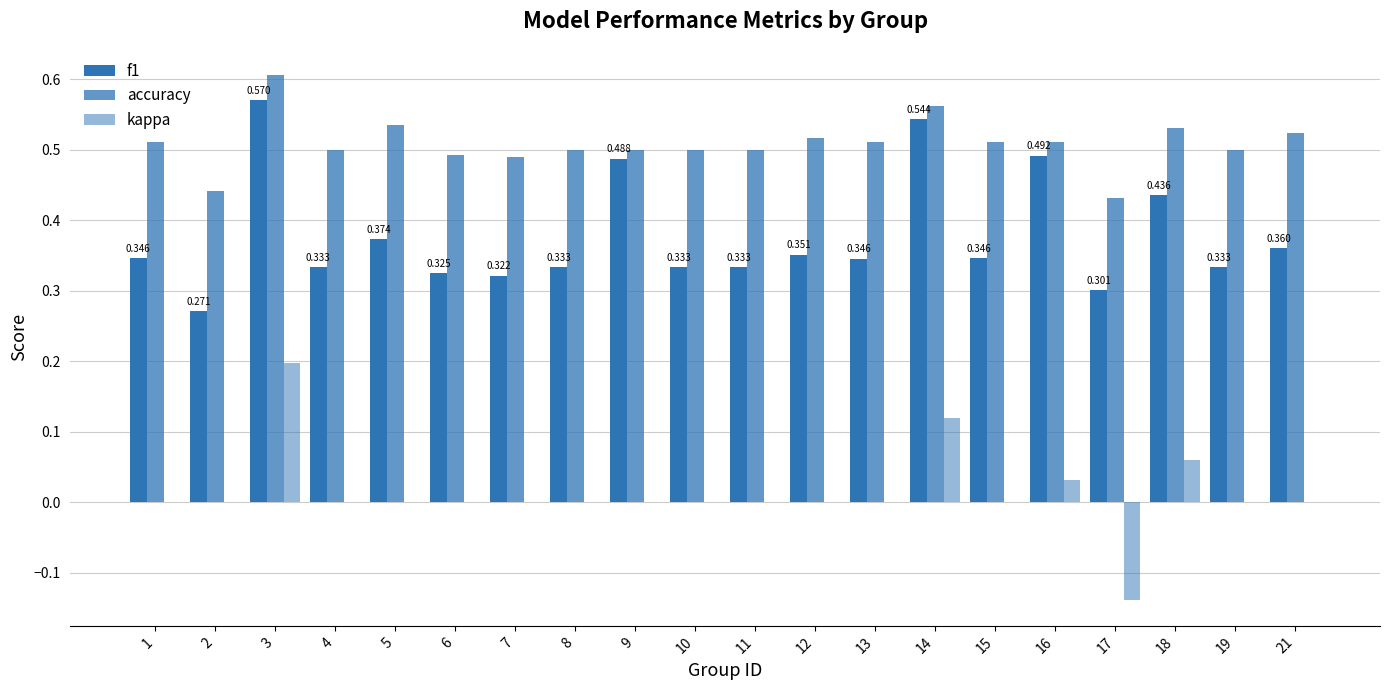

How many data points does each series have?

20